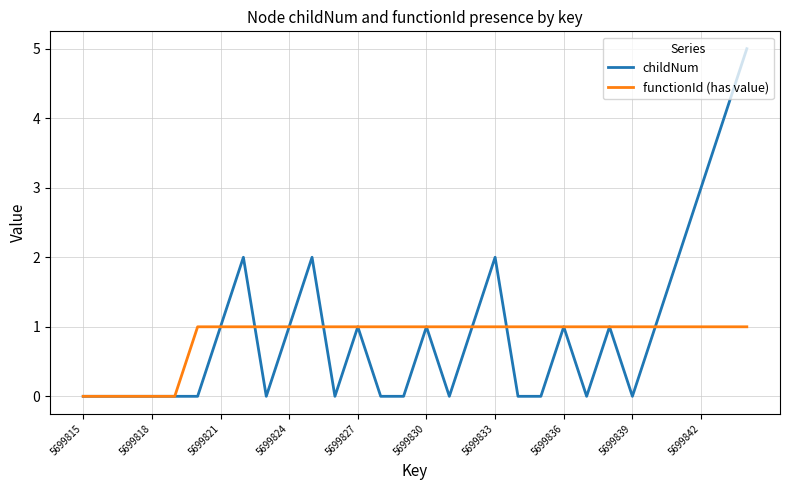

What is the greatest value displayed?

5